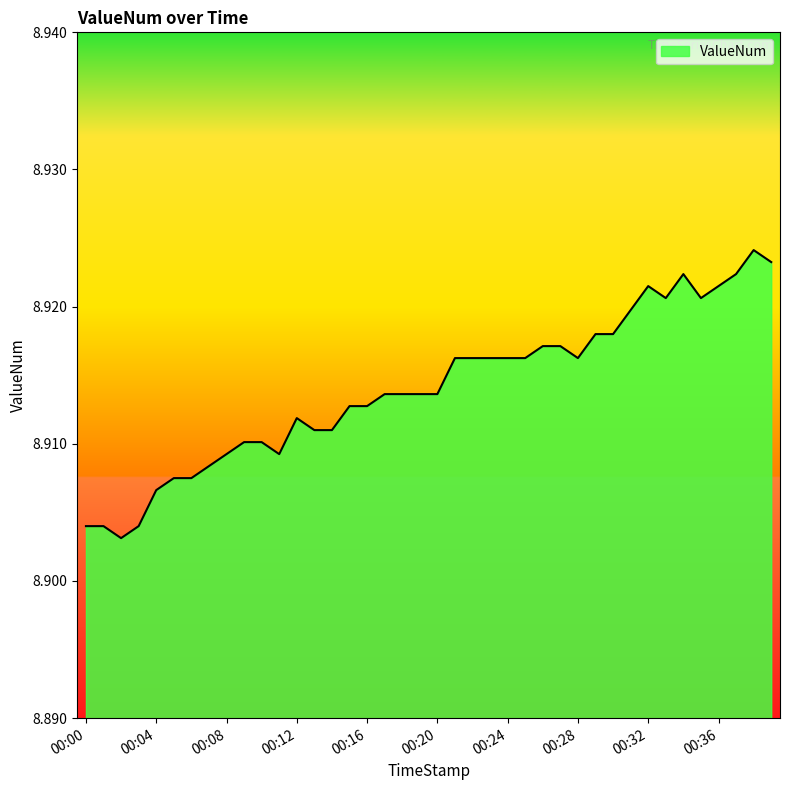

How many lines are shown in the chart?

1